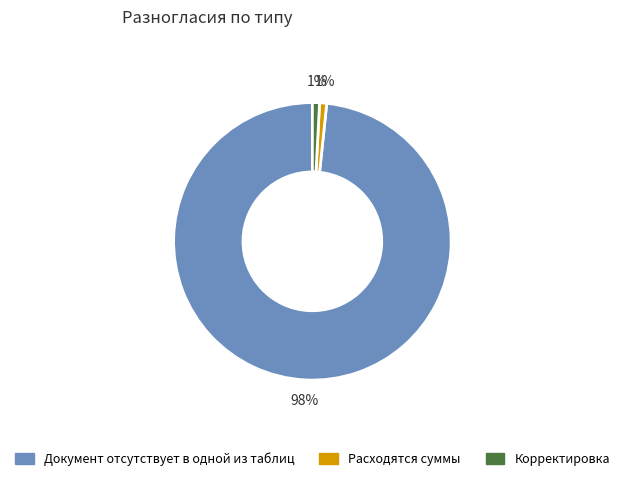

To the nearest percent, what is the combined percentage of Документ отсутствует в одной из таблиц and Расходятся суммы?

99%